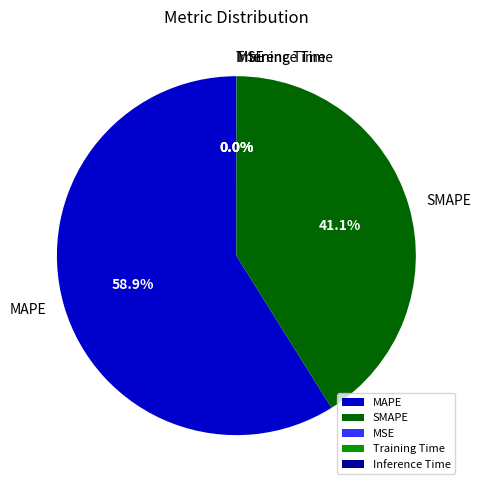

To the nearest percent, what is the average slice percentage?

20%